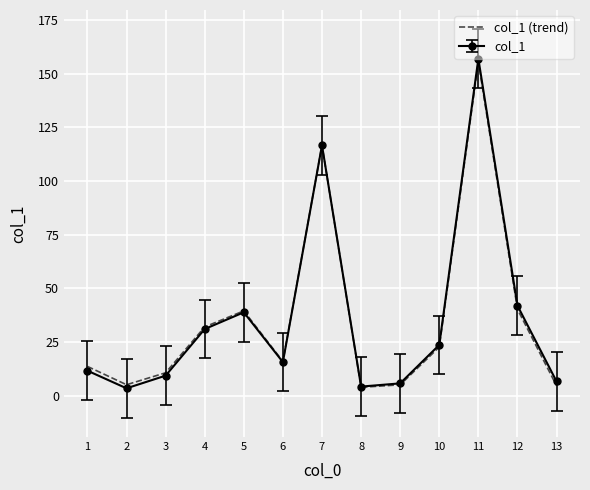

Is the value of col_1 (trend) at 10 greater than the value of col_1 at 2?

Yes